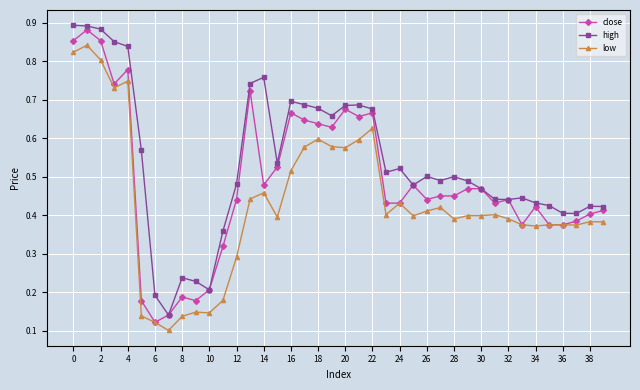

Count the low values in the range 0 to 1.

40